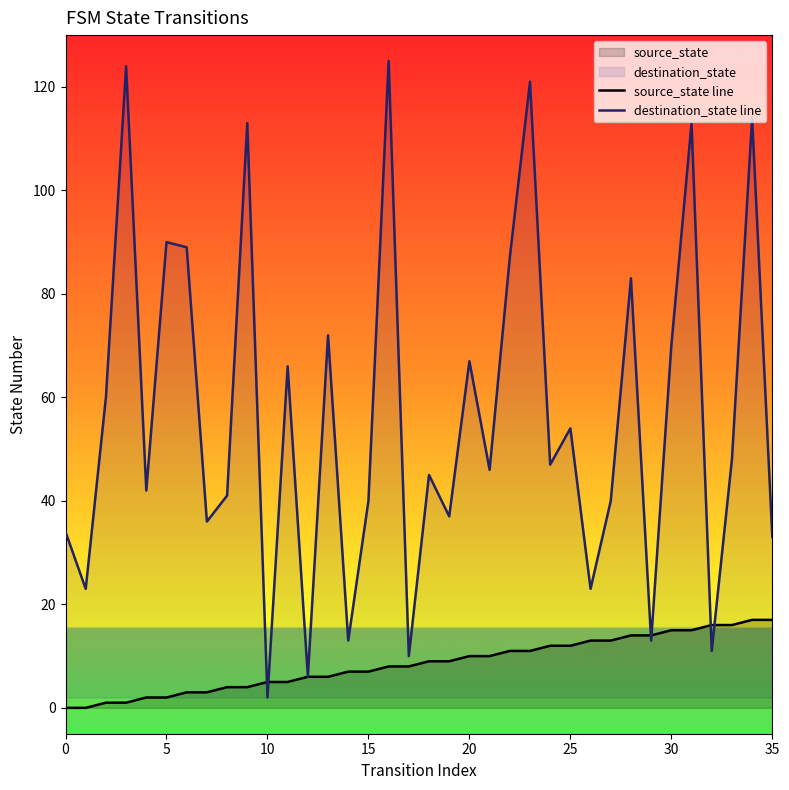

Which series contains the highest Y value?

destination_state line